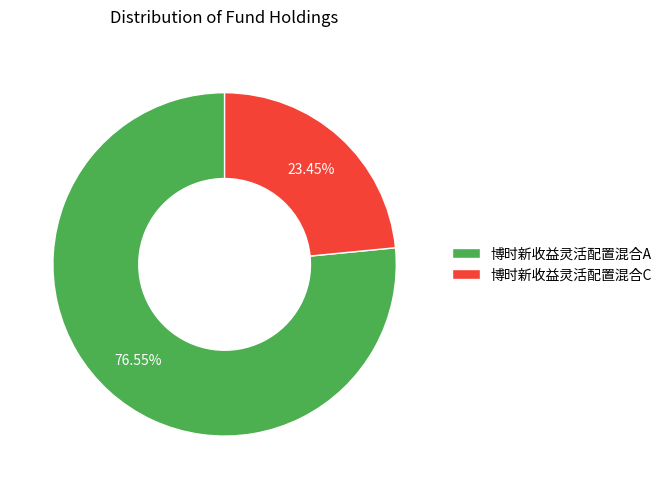

Which category accounts for the majority?

博时新收益灵活配置混合A